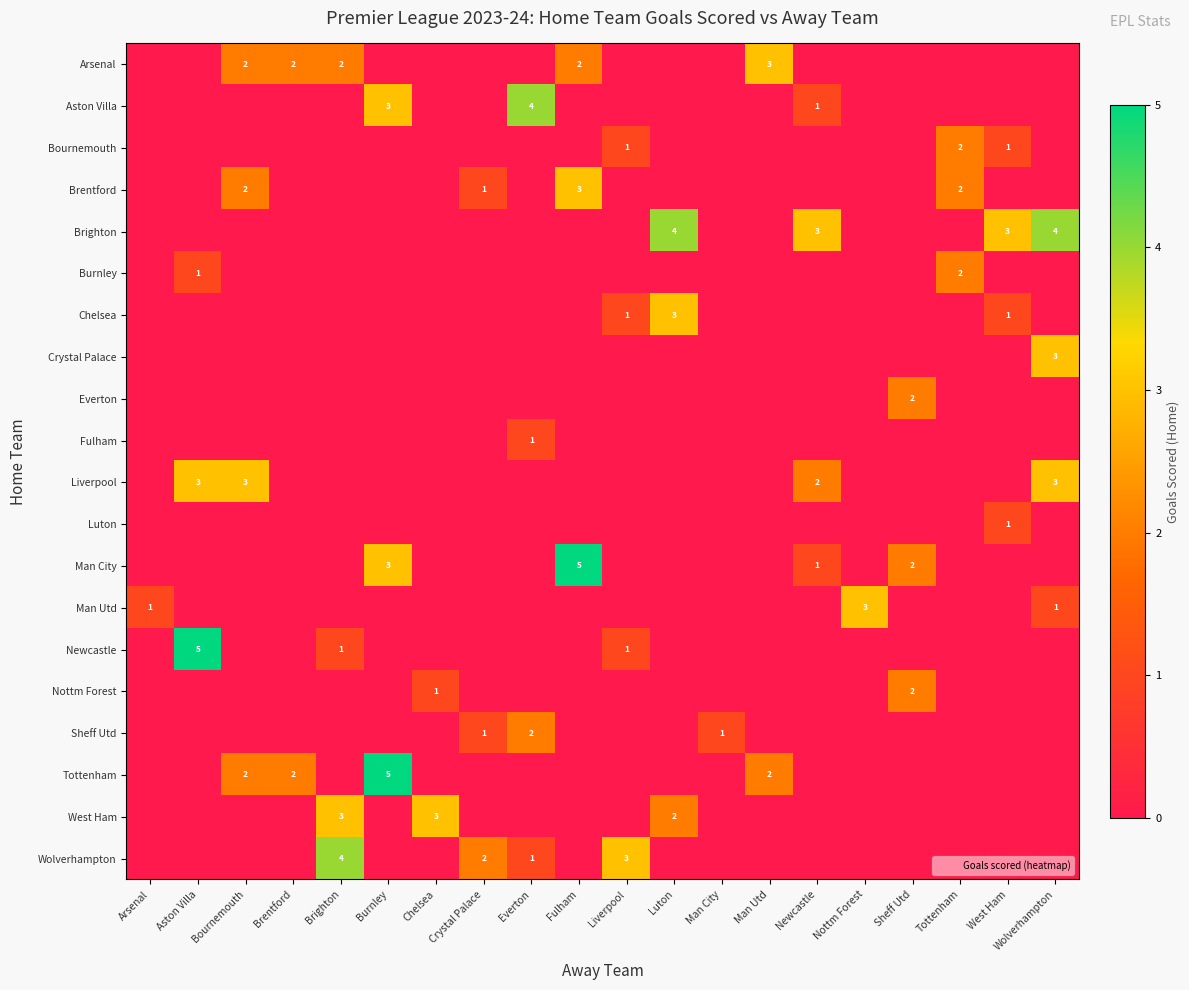

What is the total value across all series at Brentford?

4